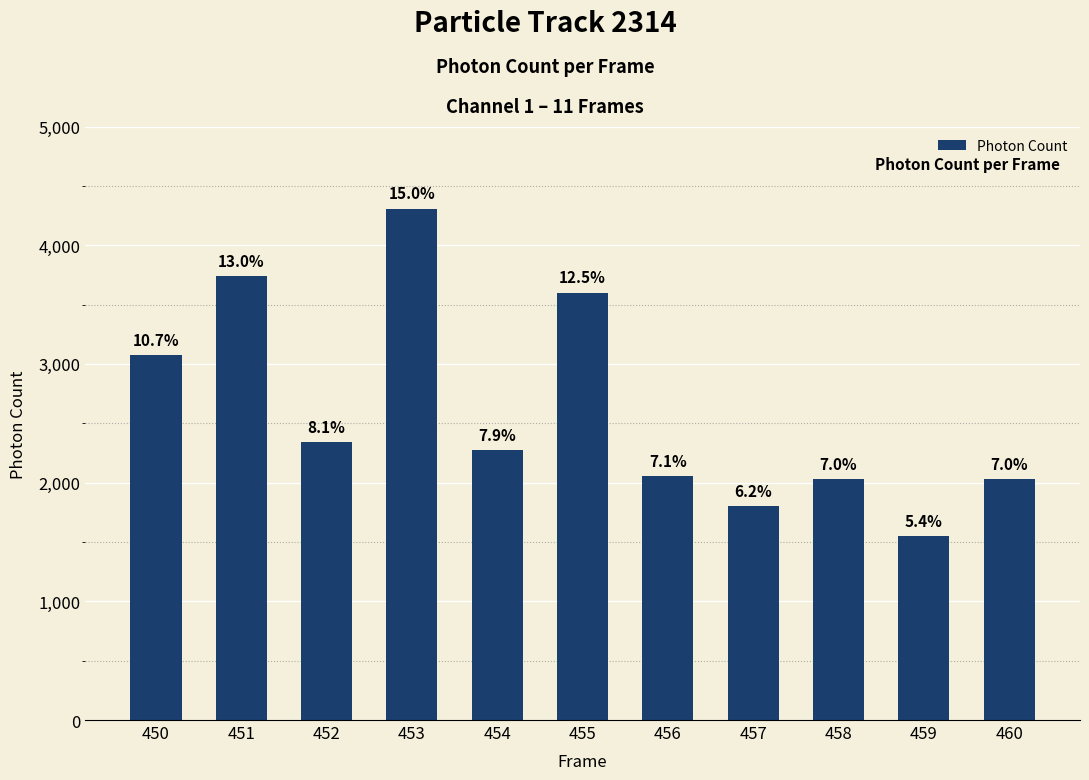

Does the chart contain stacked bars?

No